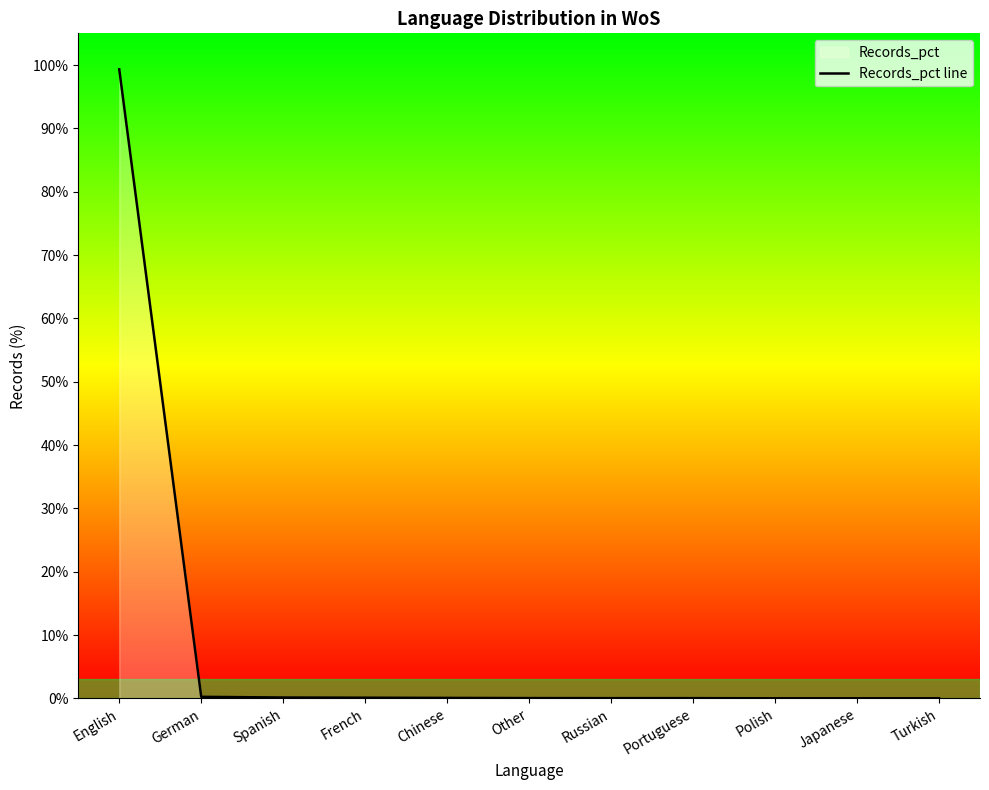

True or false: the data shows 0.2 at Spanish.

False